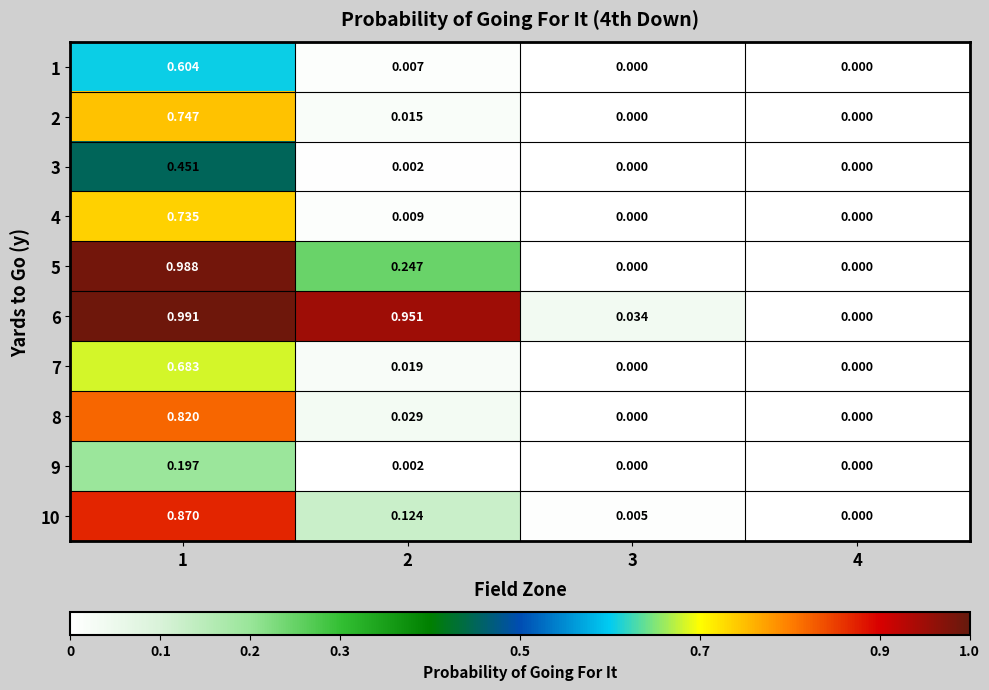

Is the value of 8 at 1 greater than the value of 1 at 4?

Yes